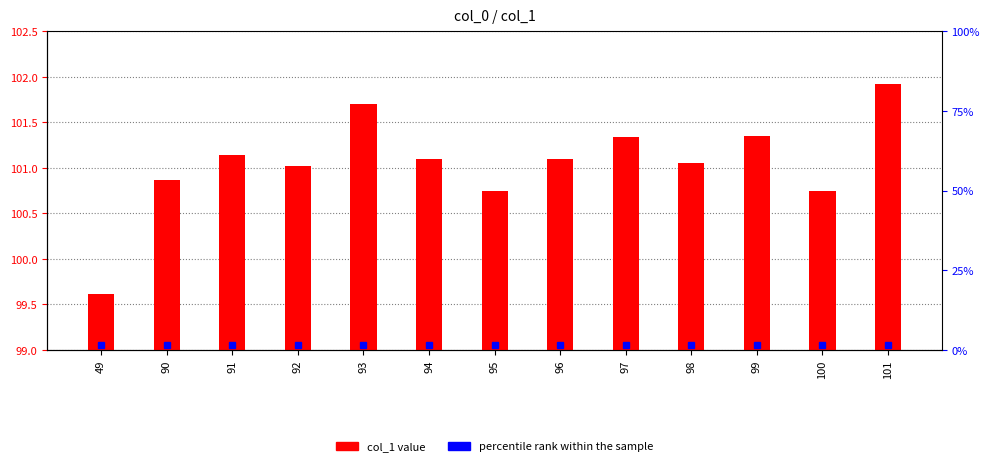

What is the difference between the second highest and minimum values?

2.1